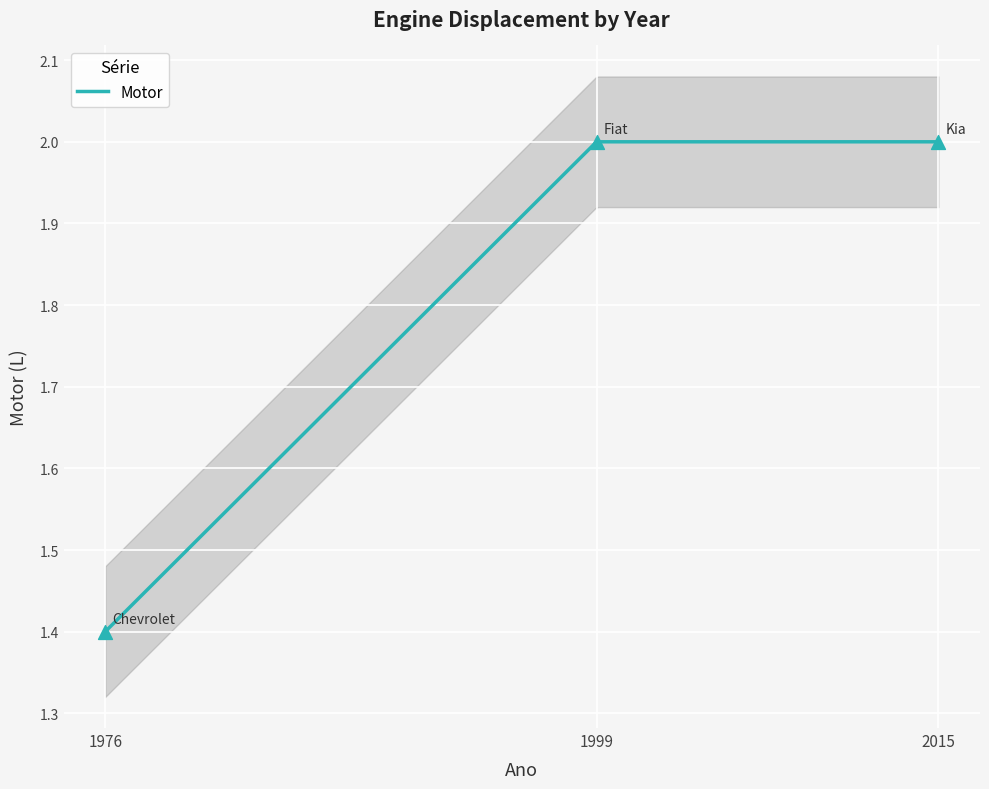

Which has a higher value, 1999 or 2015?

1999